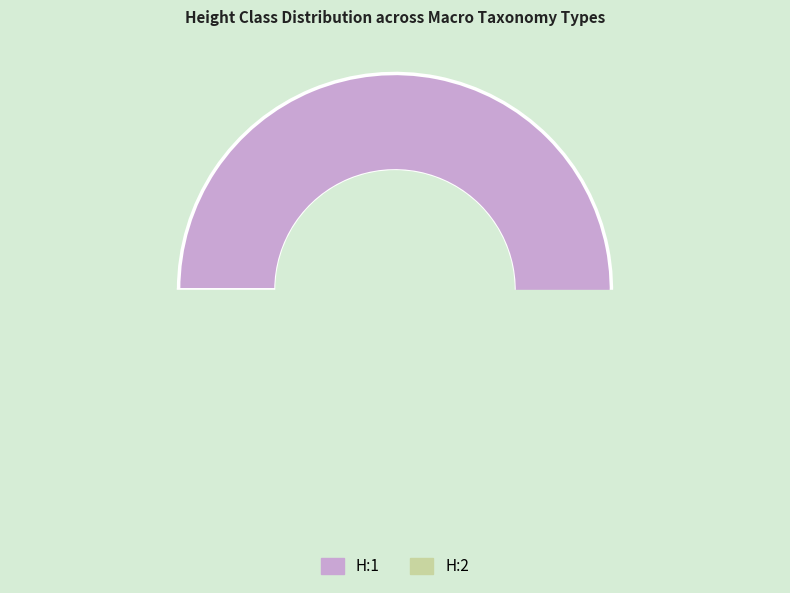

To the nearest percent, what is the average slice percentage?

50%